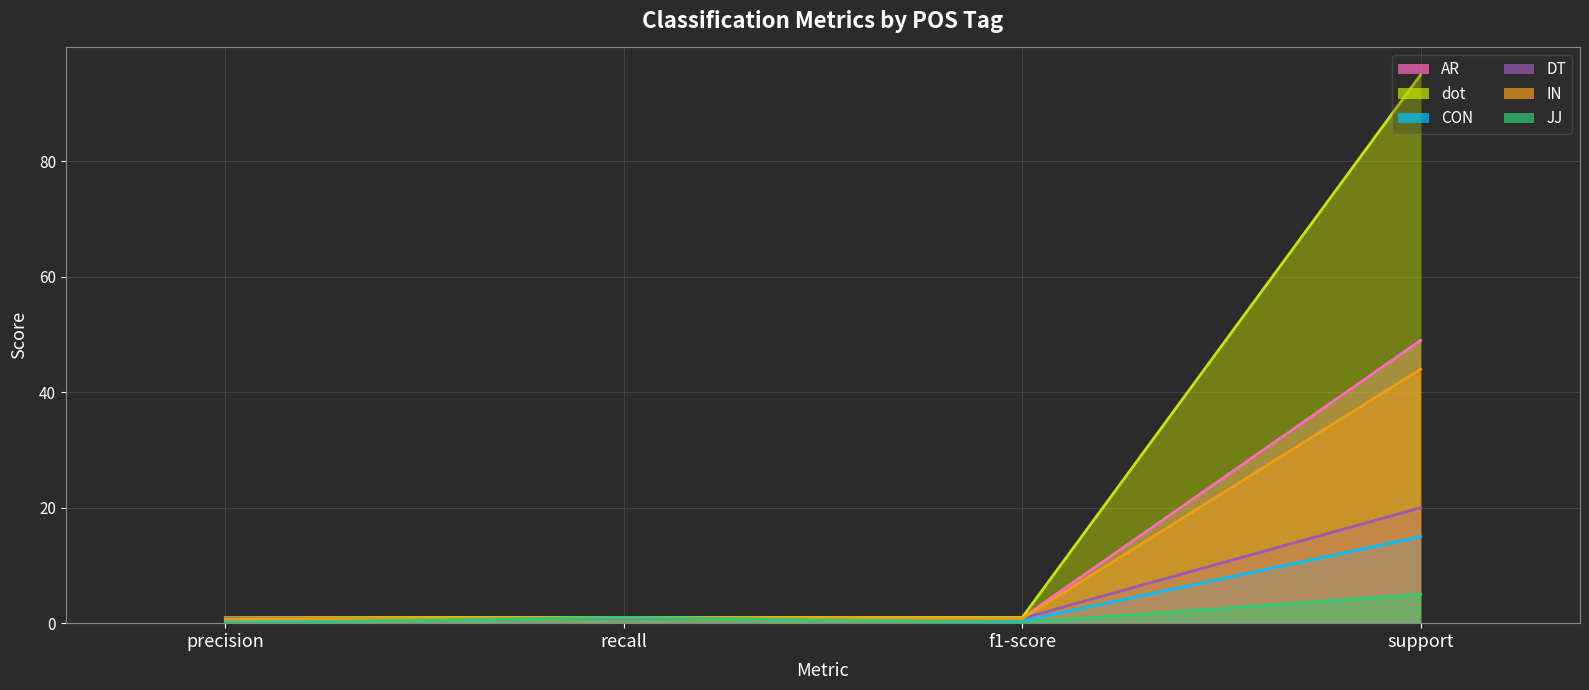

What is the value of the DT point at the 3rd from the left?

0.8